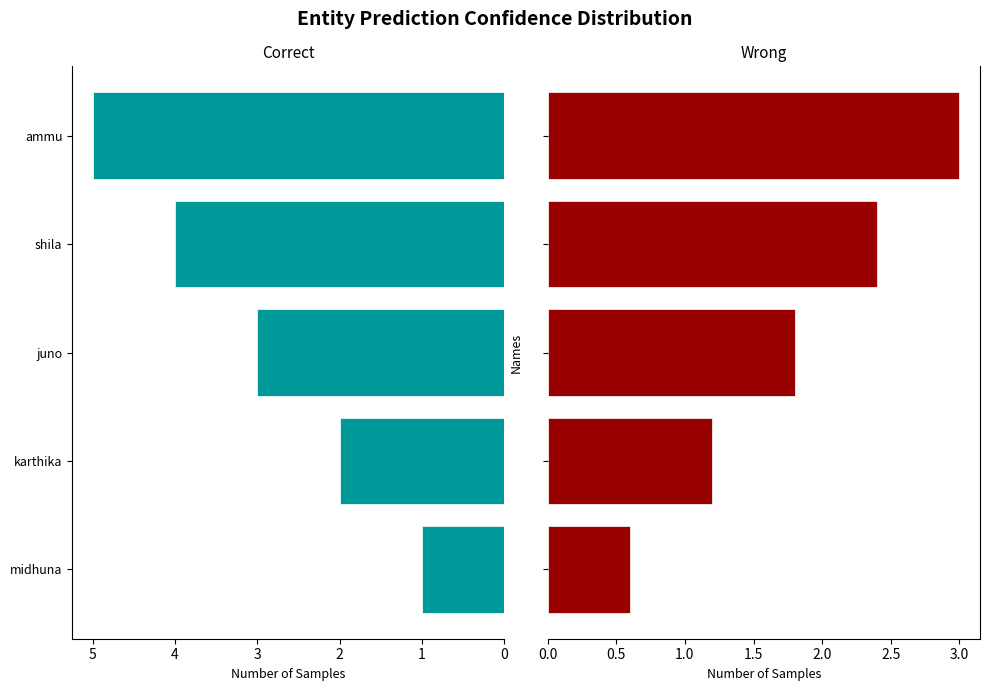

How many values in the Wrong series exceed 1?

4